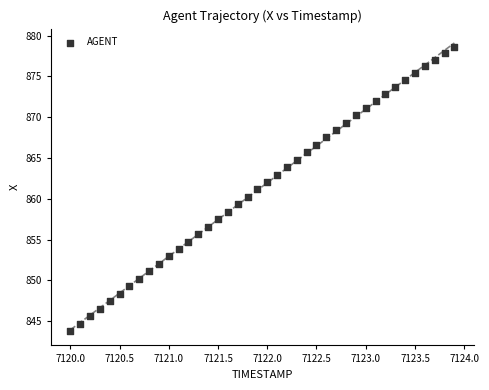

What is the range of X values (max minus min)?

3.9